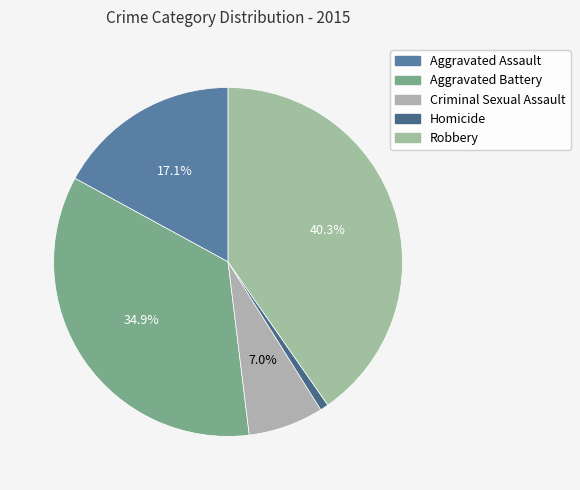

True or false: Criminal Sexual Assault accounts for 7% of the total.

True